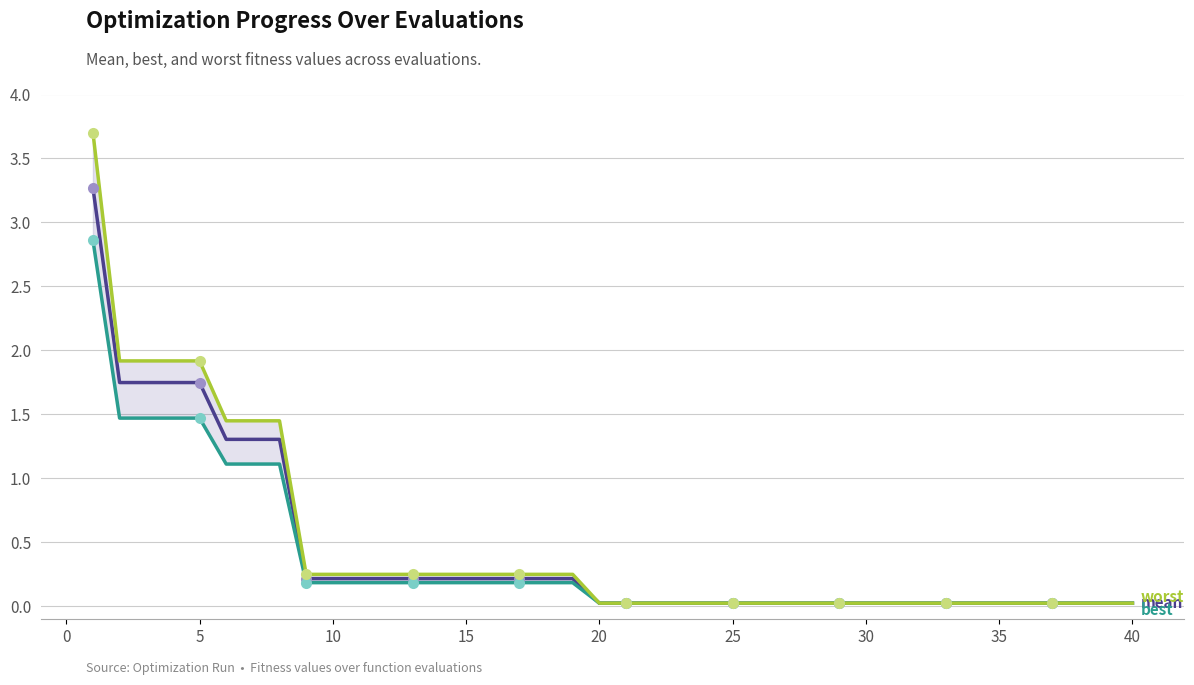

Rank the series by their maximum value, from lowest to highest.

best, mean, worst